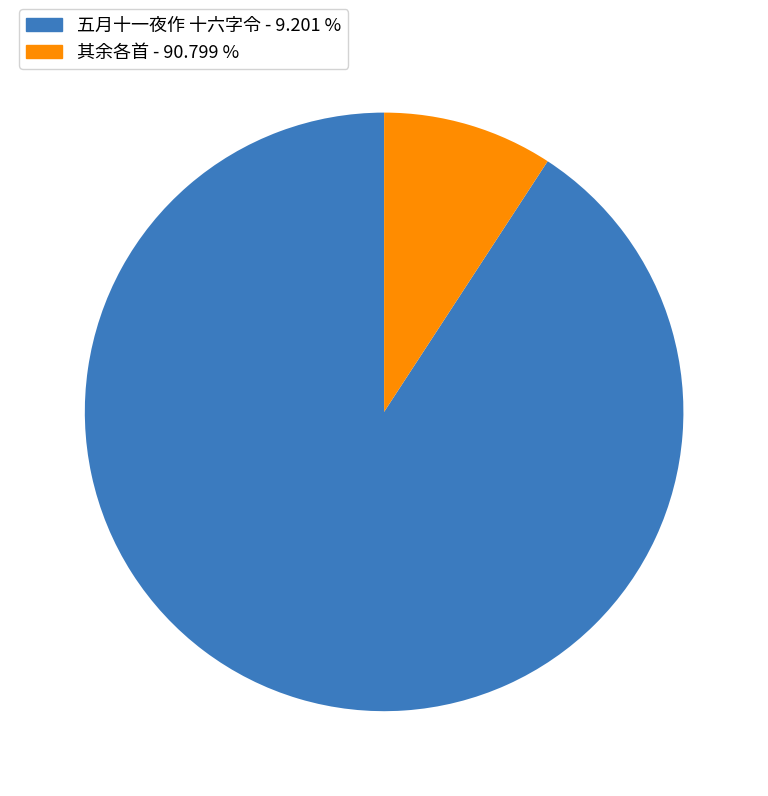

Does any single category account for the majority?

Yes